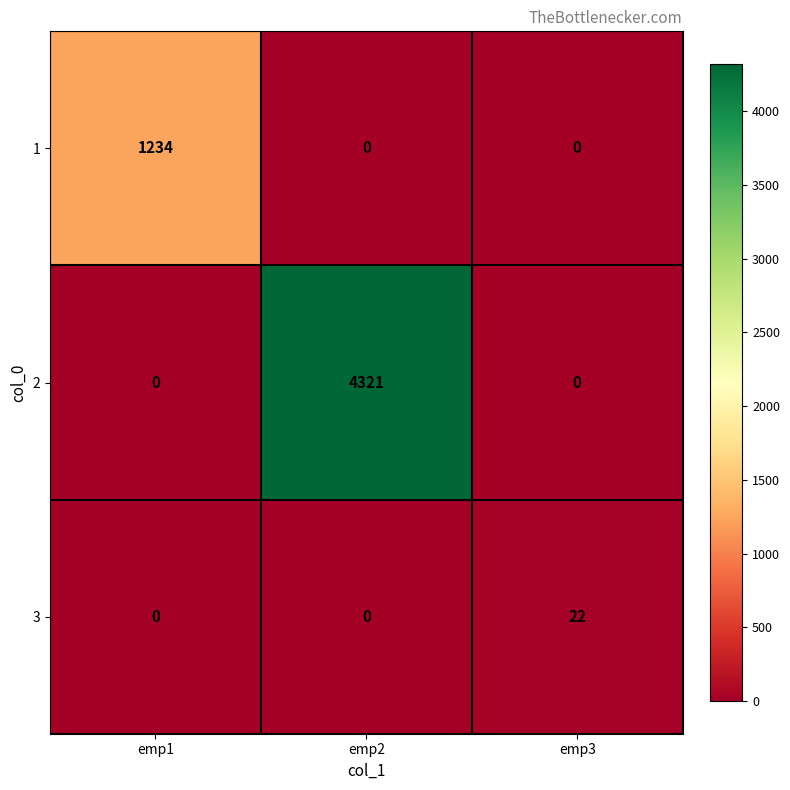

What is the sum of all 2 values?

4321